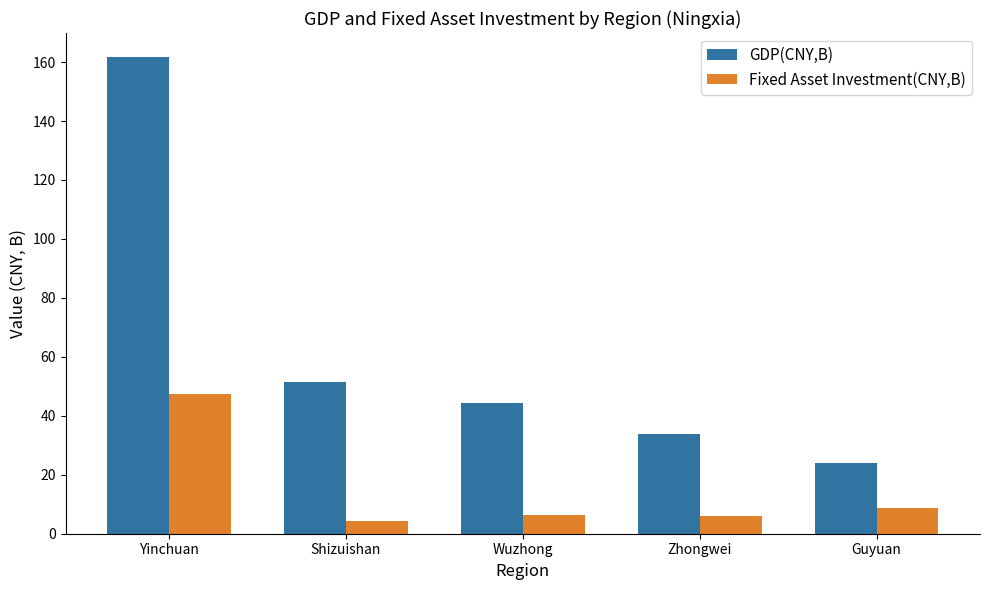

Rank the series by their maximum value, from lowest to highest.

Fixed Asset Investment(CNY,B), GDP(CNY,B)